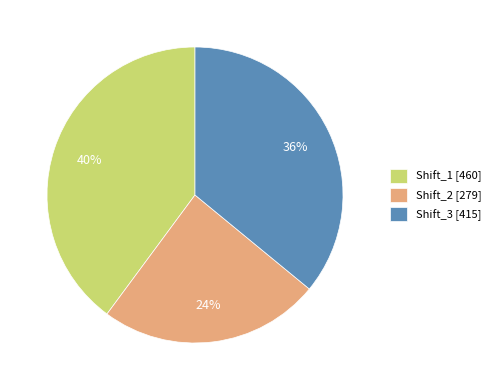

What is the largest slice in the pie chart?

Shift_1